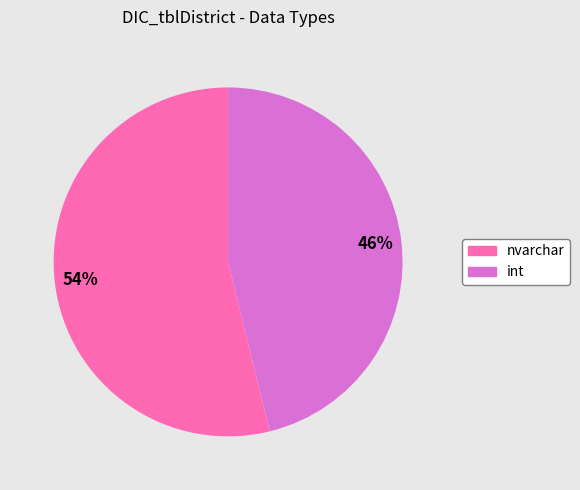

What is the largest slice in the pie chart?

nvarchar